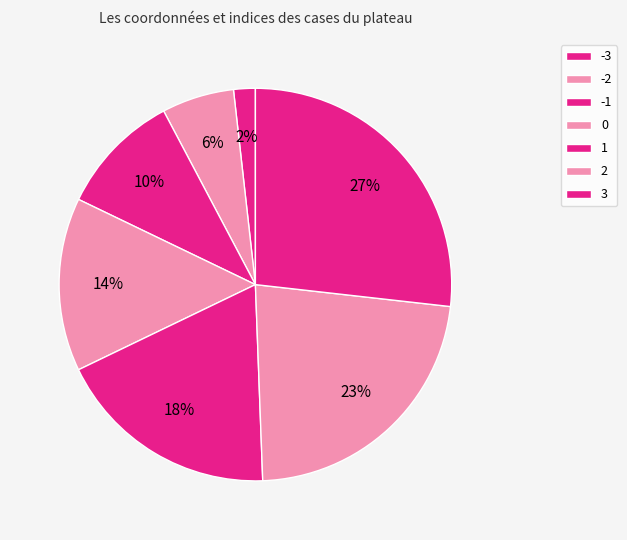

What percentage is the -1 slice, to the nearest percent?

10%